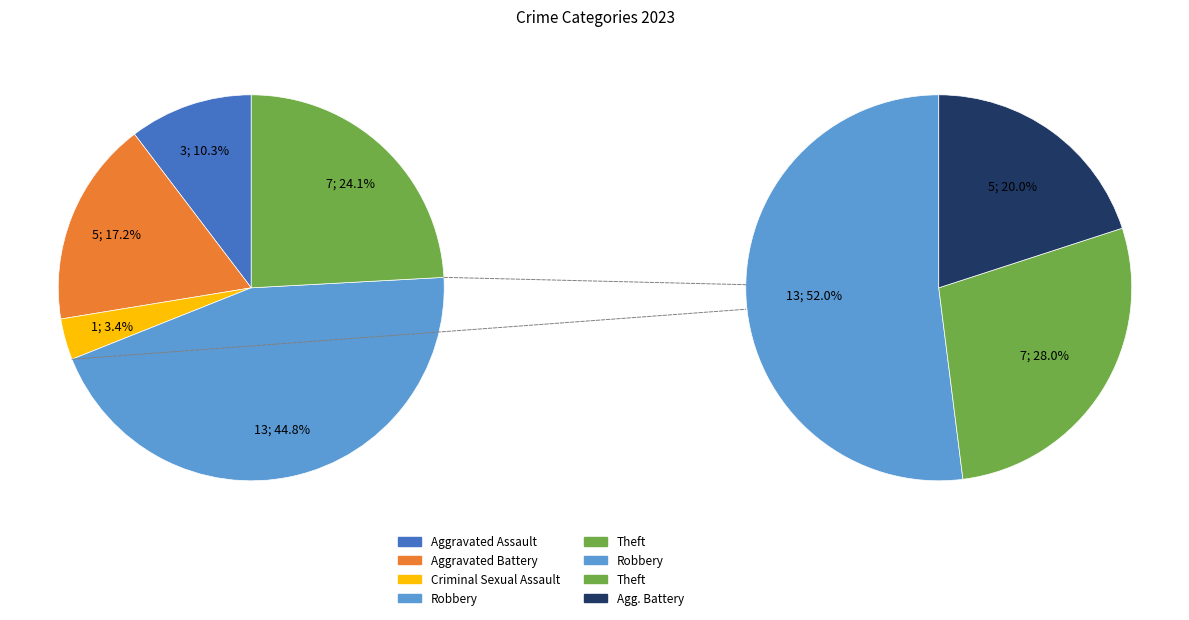

To the nearest percent, what portion does Aggravated Battery represent?

17%